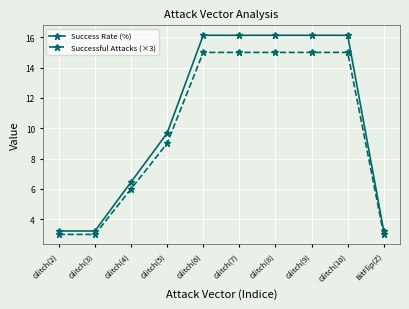

True or false: Success Rate (%) and Successful Attacks (×3) intersect in this chart.

False